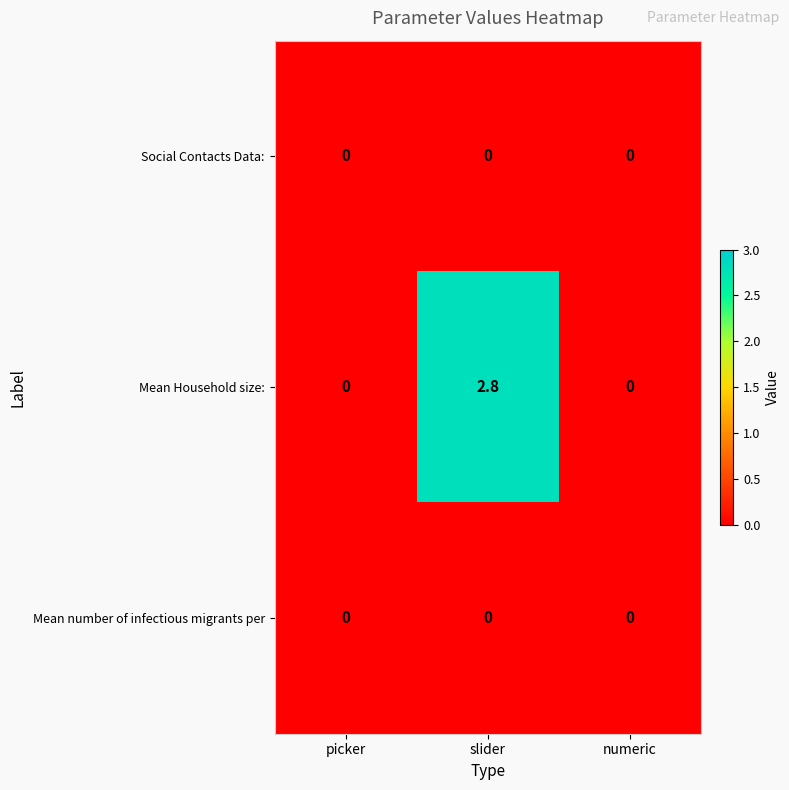

True or false: Mean Household size: has a value of 2.8 at slider.

True